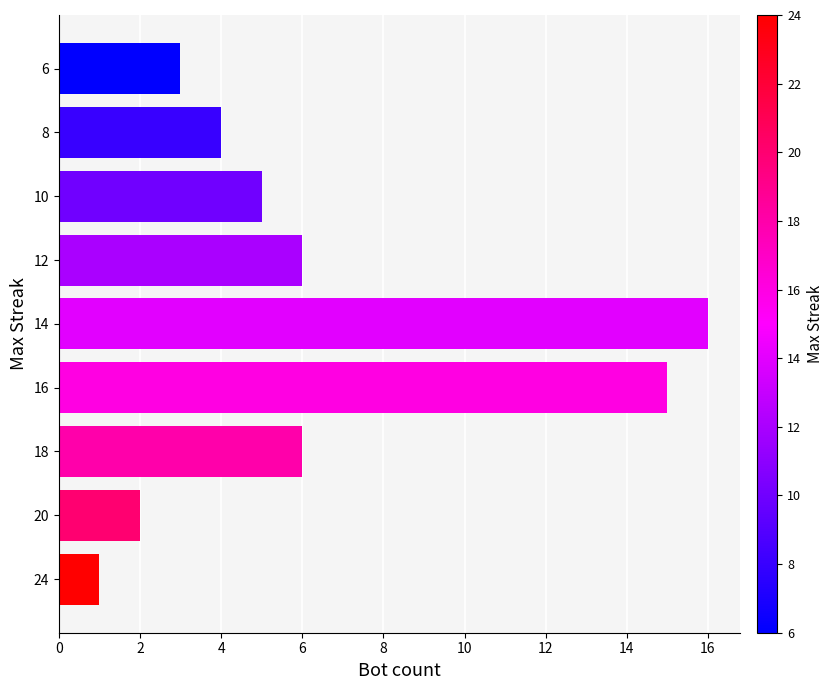

What is the smallest value displayed?

1